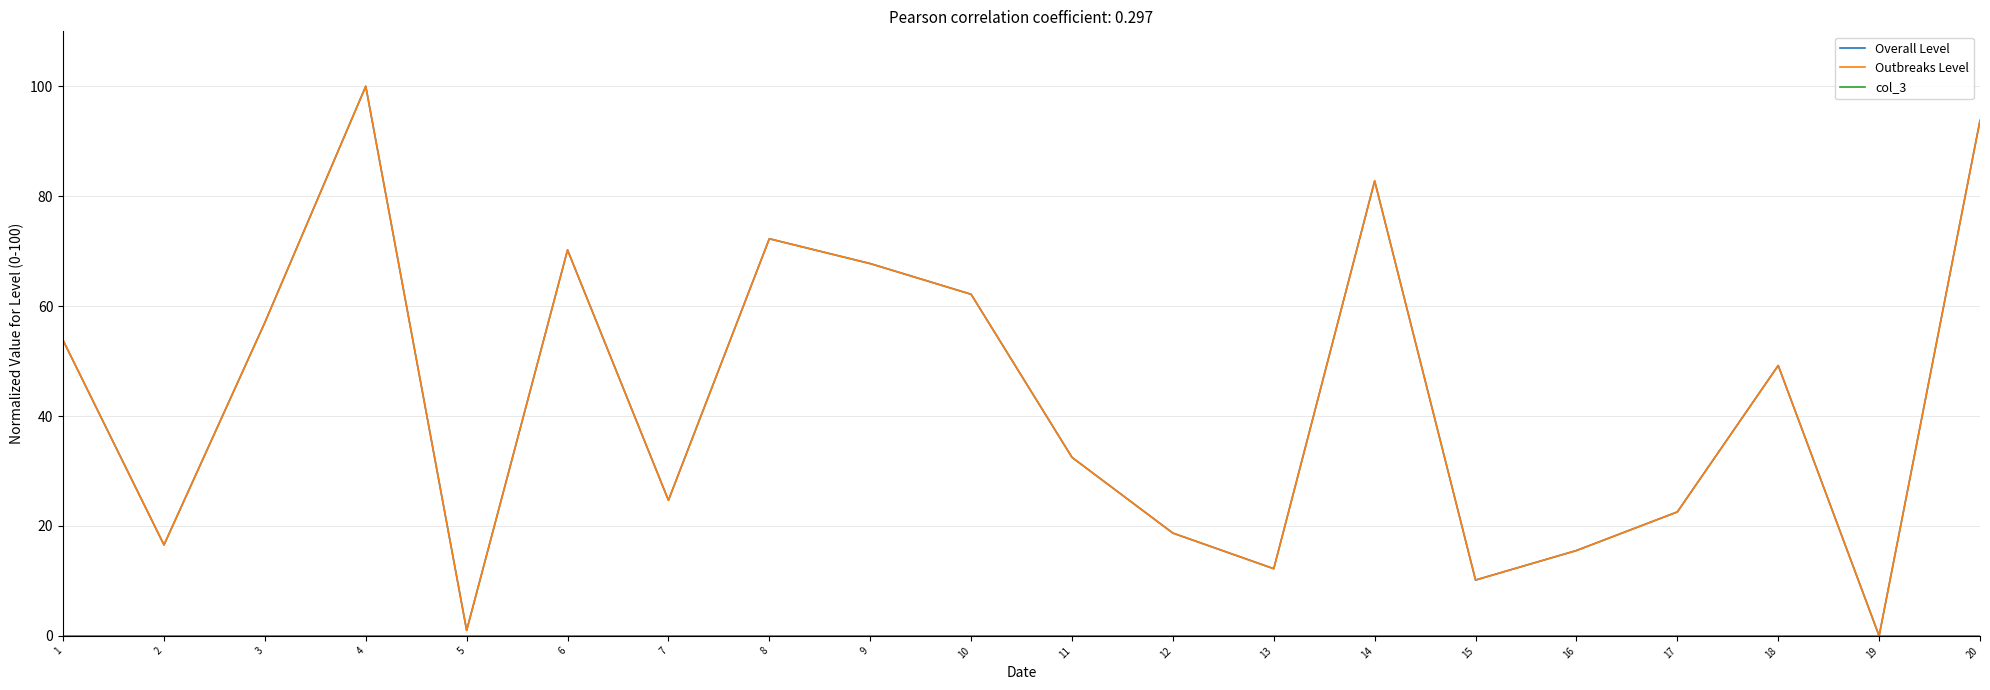

Does the chart display data point markers on the line(s)?

No